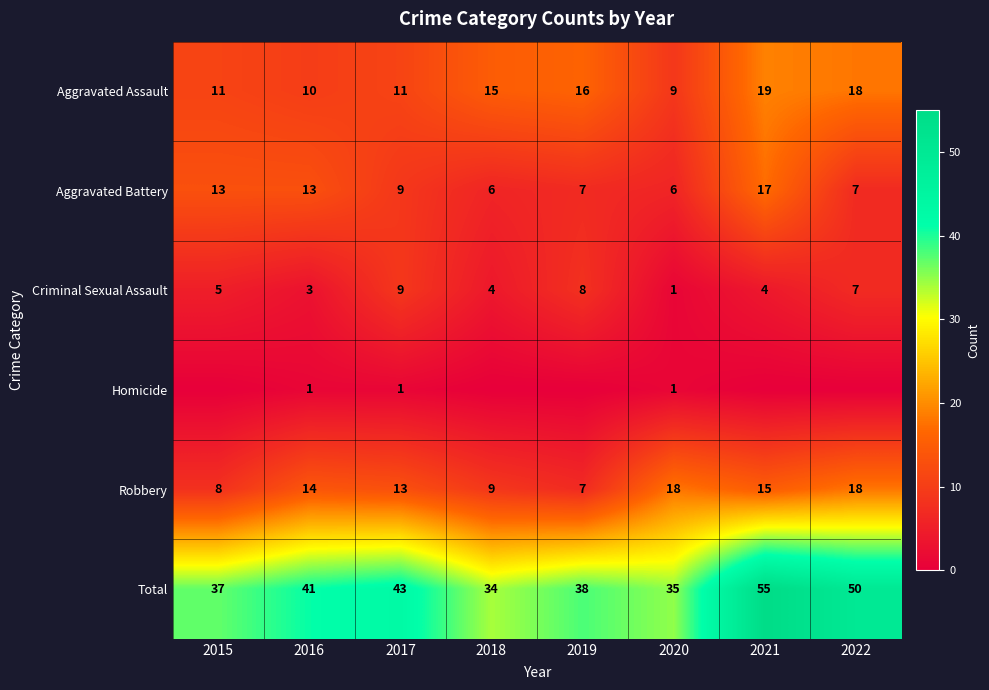

At which category does the chart reach its peak across all series?

2021